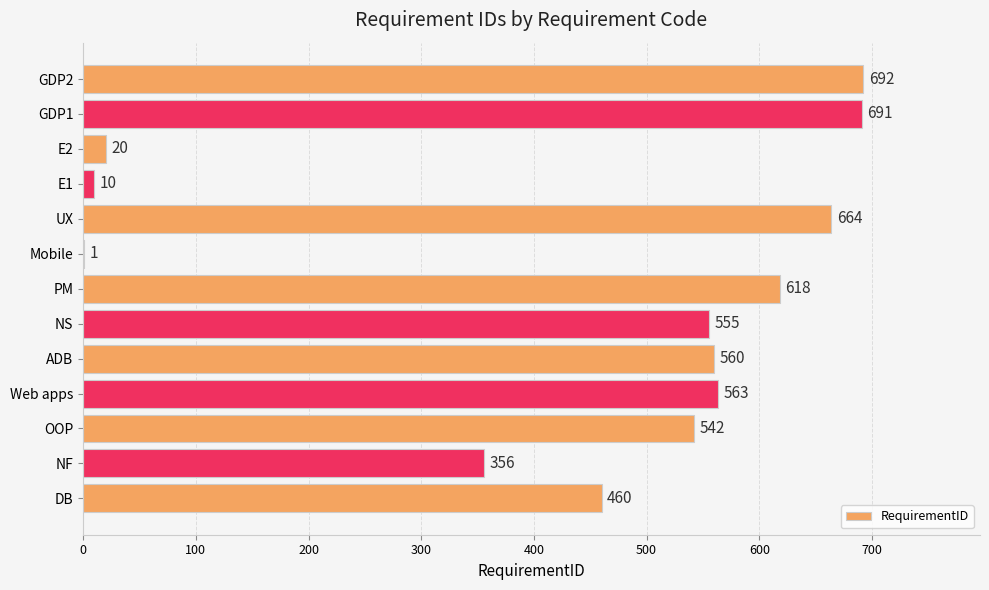

Which category has the highest value across all series?

GDP2